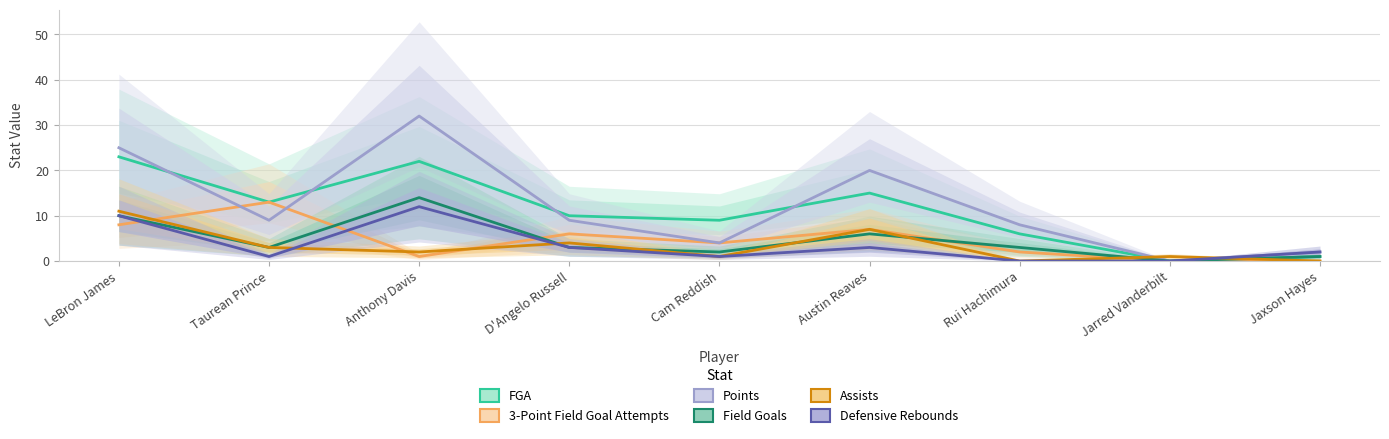

How many interior local peaks does the Points series have?

2